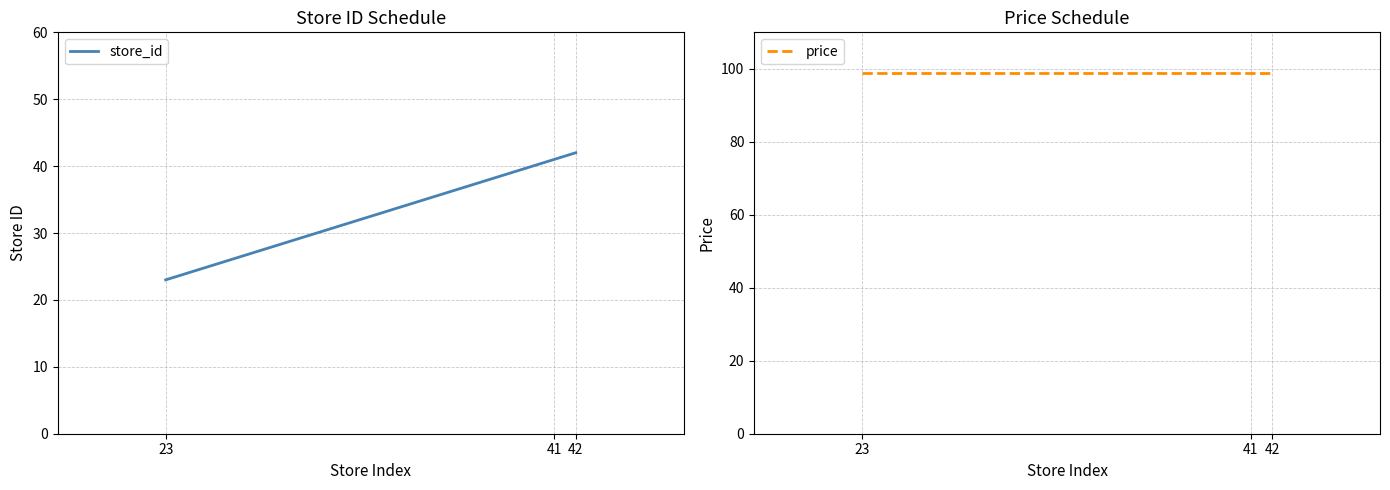

How many data points in store_id are above 41?

1